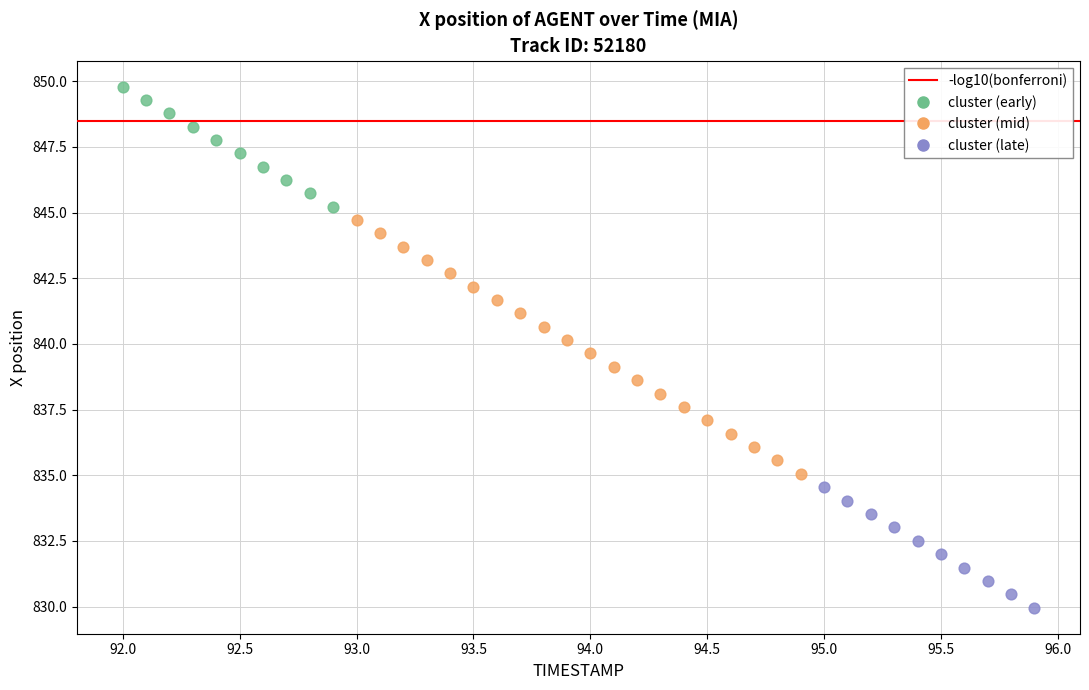

Which series has the largest Y range (max minus min)?

cluster (mid)